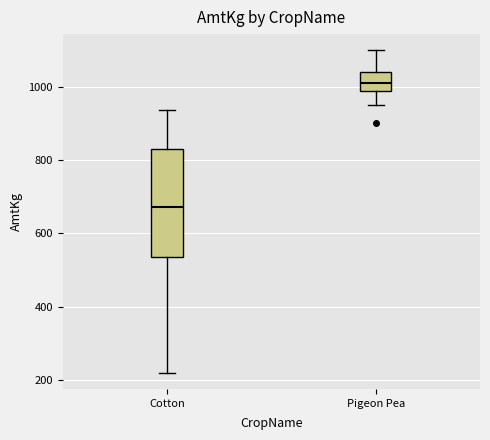

Reading left to right, read every box against the y-axis: the position of its median line, the range the box covers, and the ends of its whiskers. The values are not printed on the chart, so give them approximately, as read against the axis.

Cotton: median 680, box 540 to 820, whiskers 220 to 940
Pigeon Pea: median 1020, box 1000 to 1040, whiskers 960 to 1100